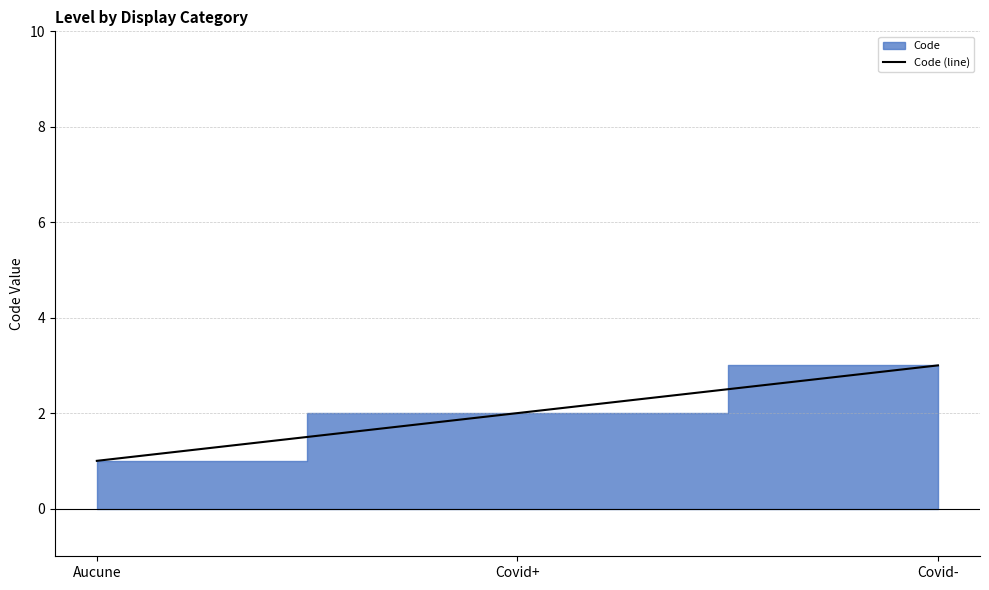

Does the chart have visible grid lines?

Yes